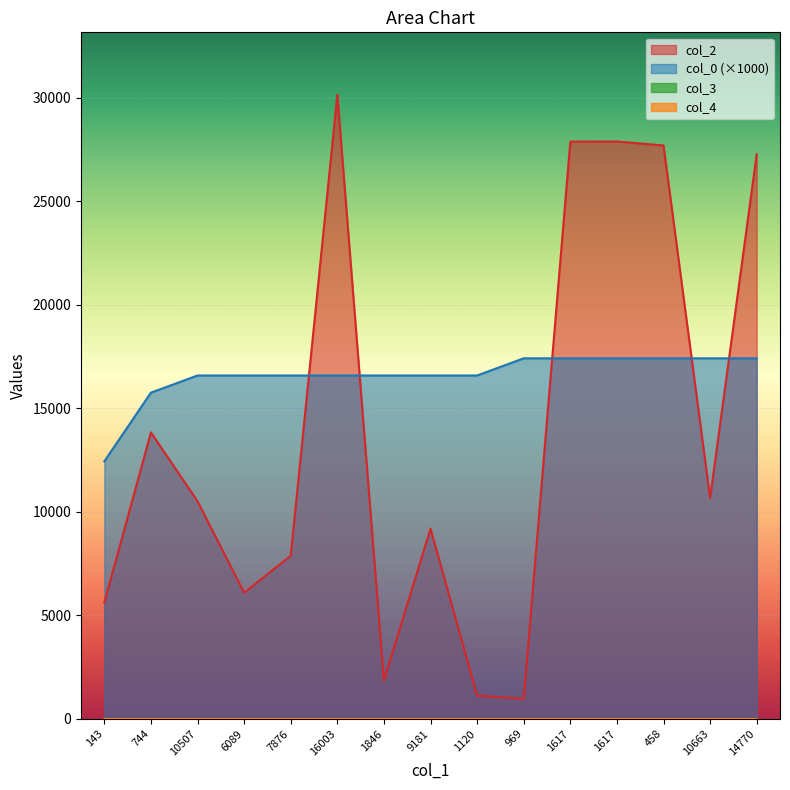

At how many categories does at least one series exceed 20396?

5